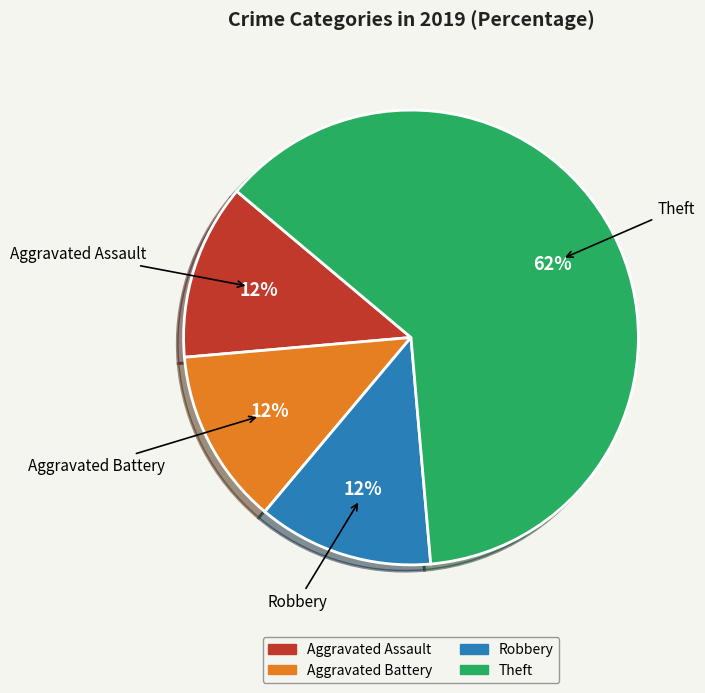

How many segments does this pie chart have?

4